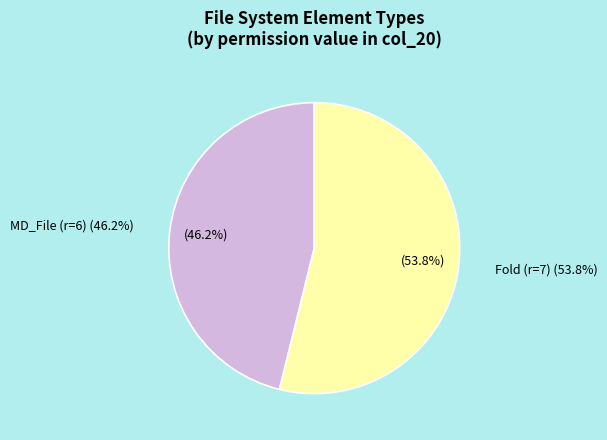

What is the change in value from 28 to 33?

+1